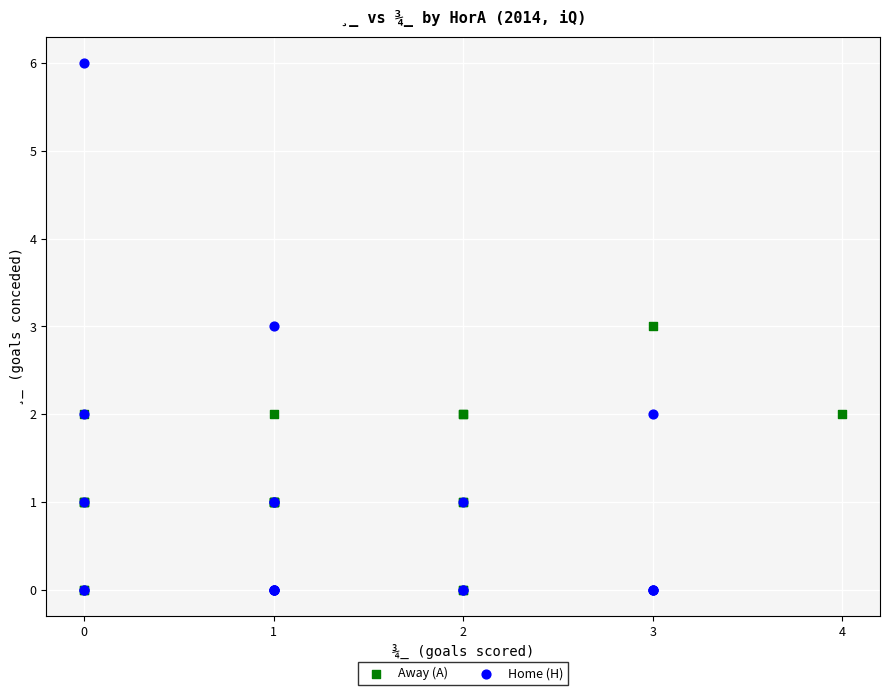

Which series contains the highest Y value?

Home (H)